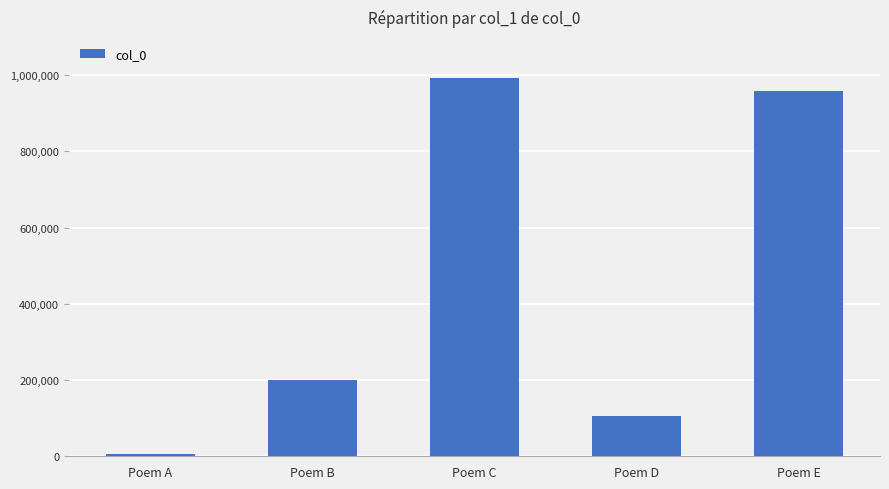

Does the chart contain stacked bars?

No